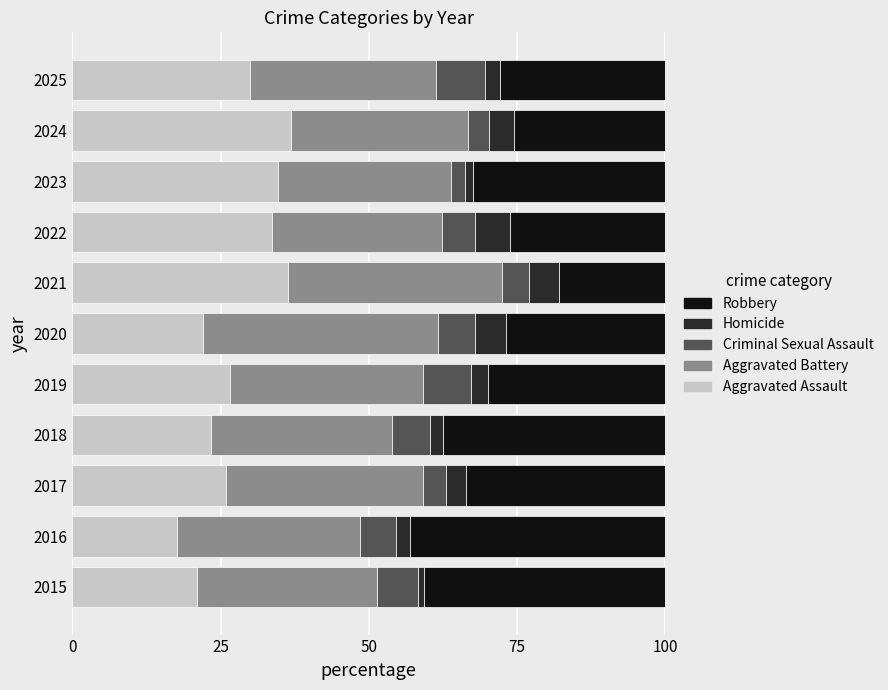

How many series are shown in this chart?

5